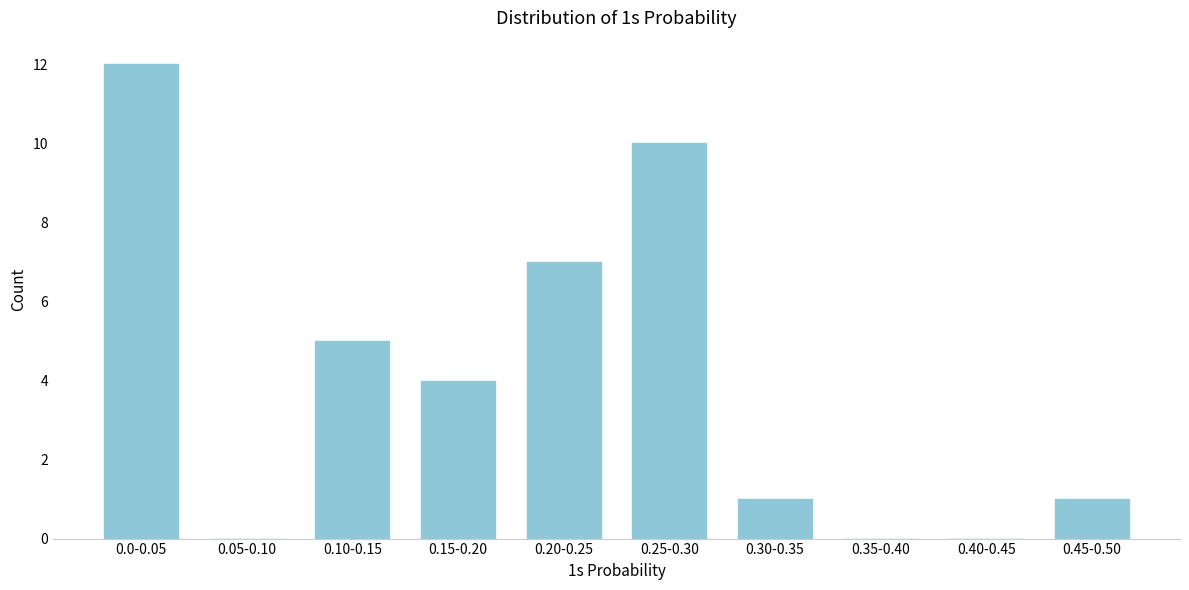

Reading left to right, what are all the values shown in this chart?

0.0-0.05=12	0.05-0.10=0	0.10-0.15=5	0.15-0.20=4	0.20-0.25=7	0.25-0.30=10	0.30-0.35=1	0.35-0.40=0	0.40-0.45=0	0.45-0.50=1